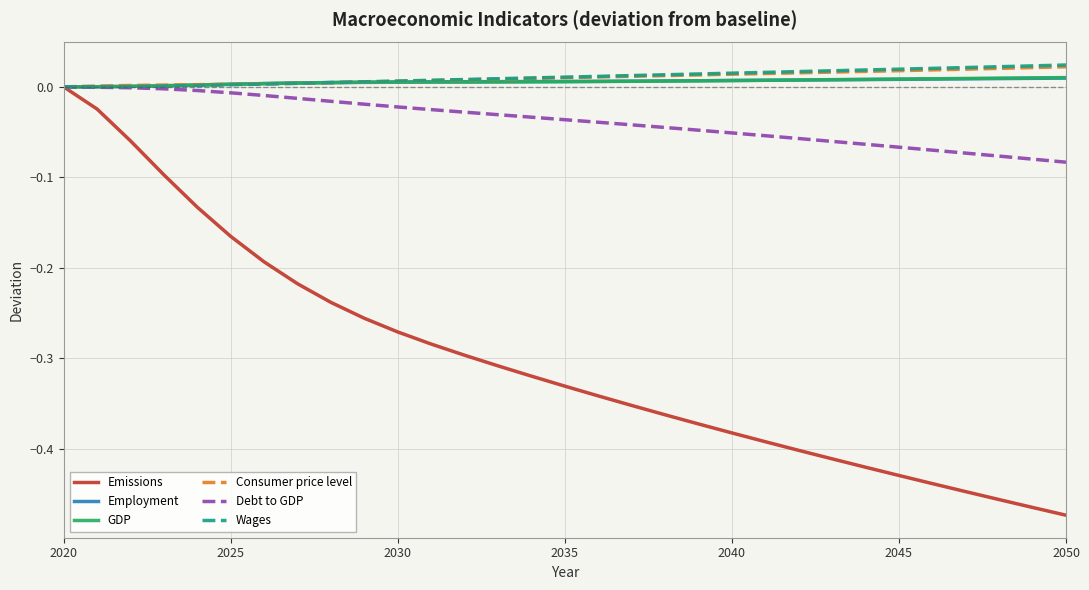

Which series has the widest spread of values?

Emissions